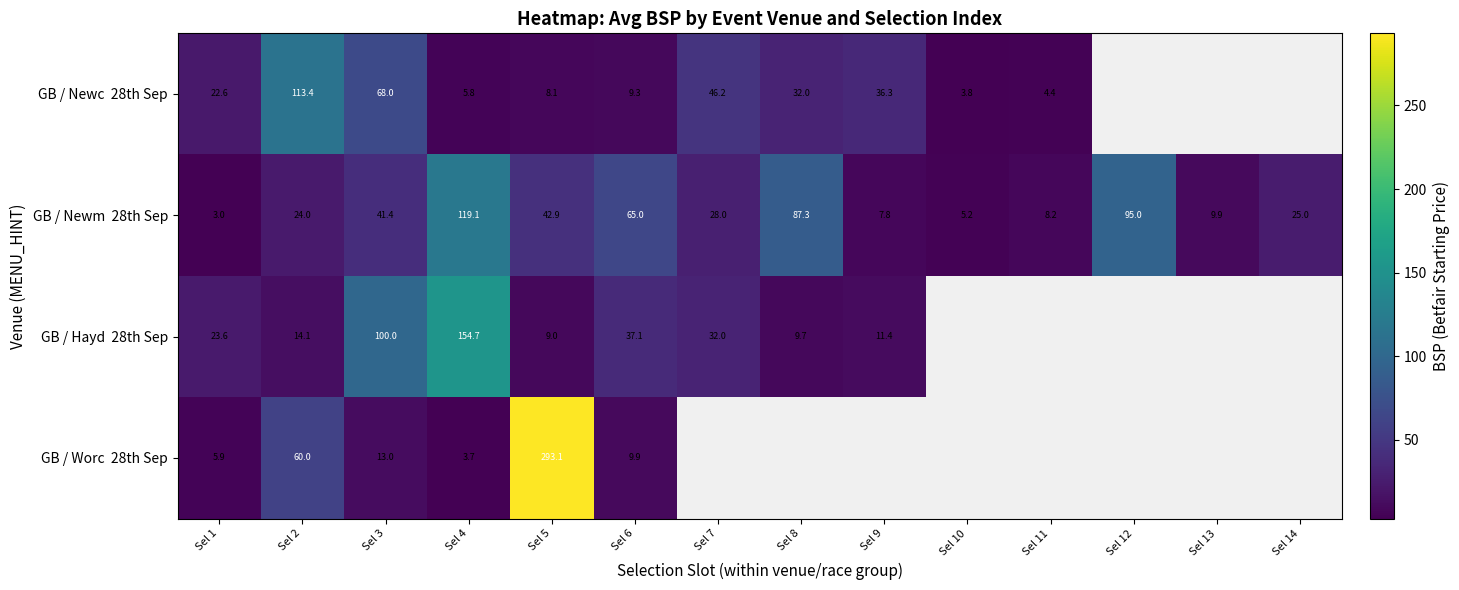

At which label does GB / Worc 28th Sep reach its peak?

Sel 5